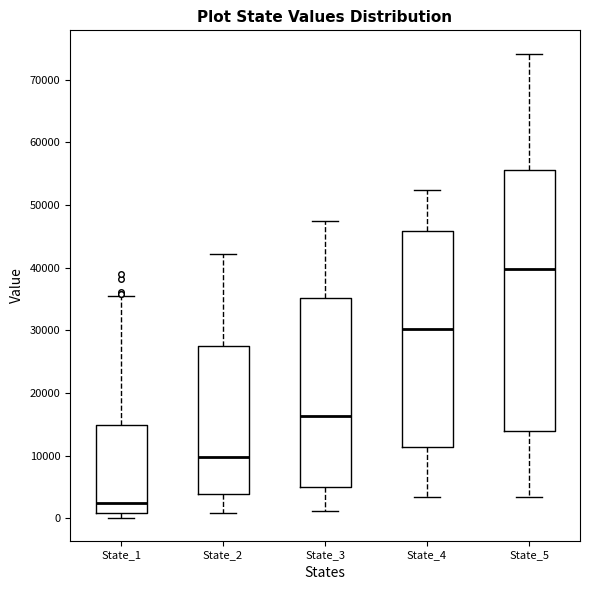

Which box has the highest median line?

State_5